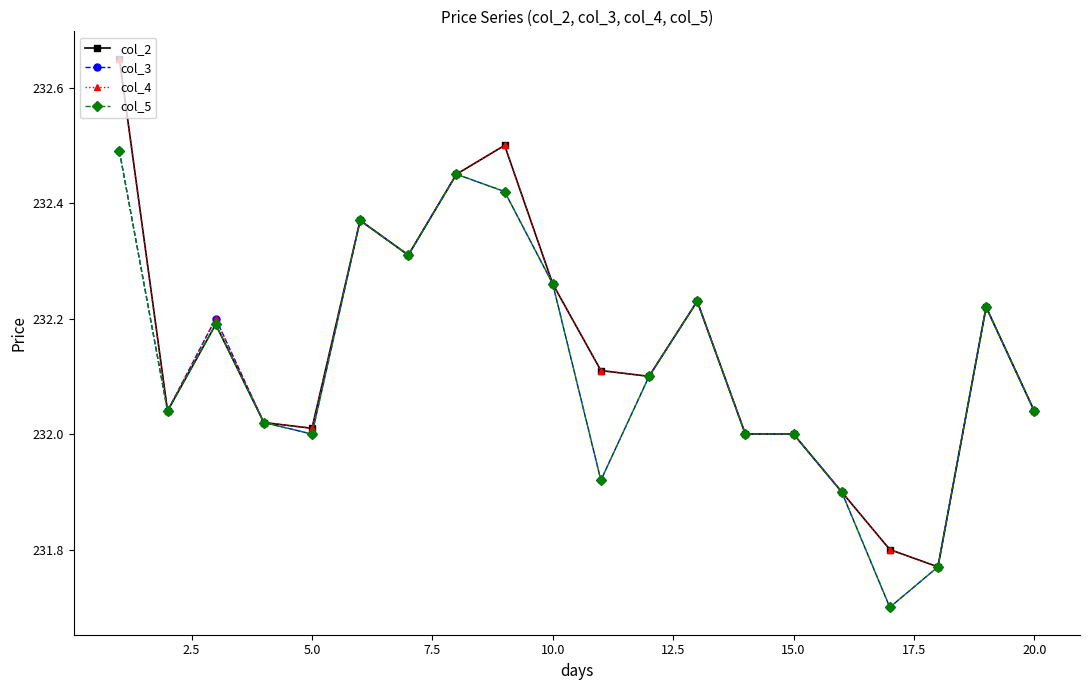

At how many categories does at least one series exceed 231?

20